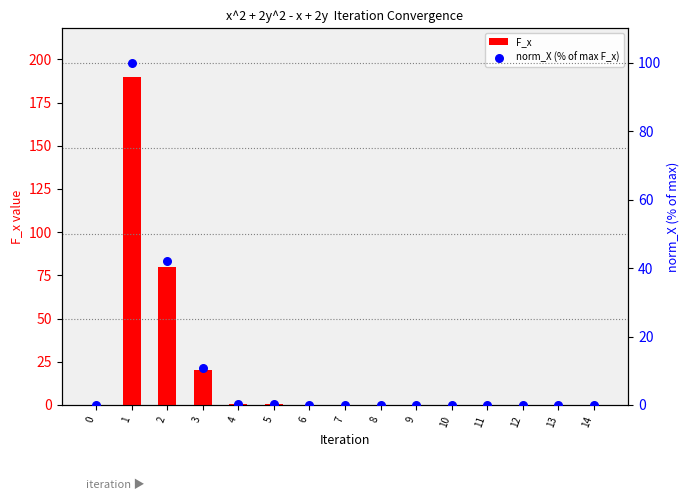

Is the value of F_x at 4 greater than the value of norm_X (% of max F_x) at 7?

Yes